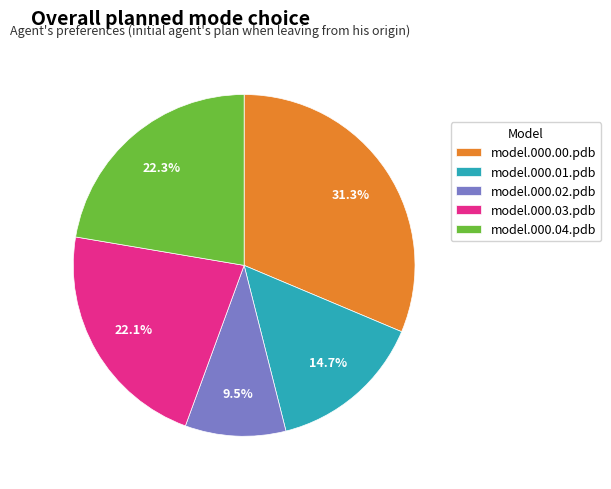

Which has a higher value, model.000.02.pdb or model.000.00.pdb?

model.000.00.pdb